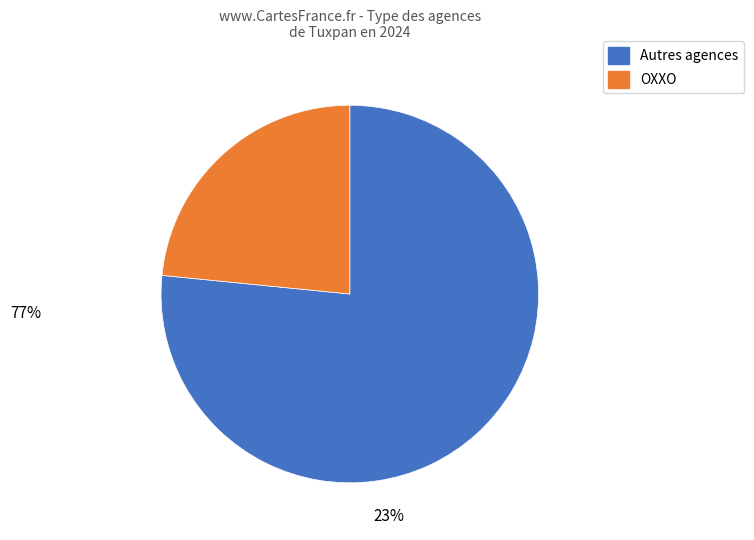

How many segments does this pie chart have?

2